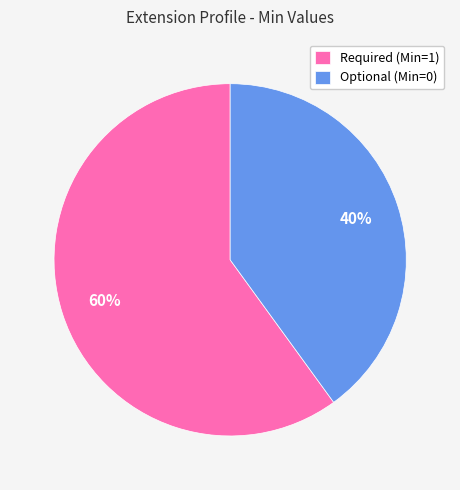

What is the majority slice?

Required (Min=1)